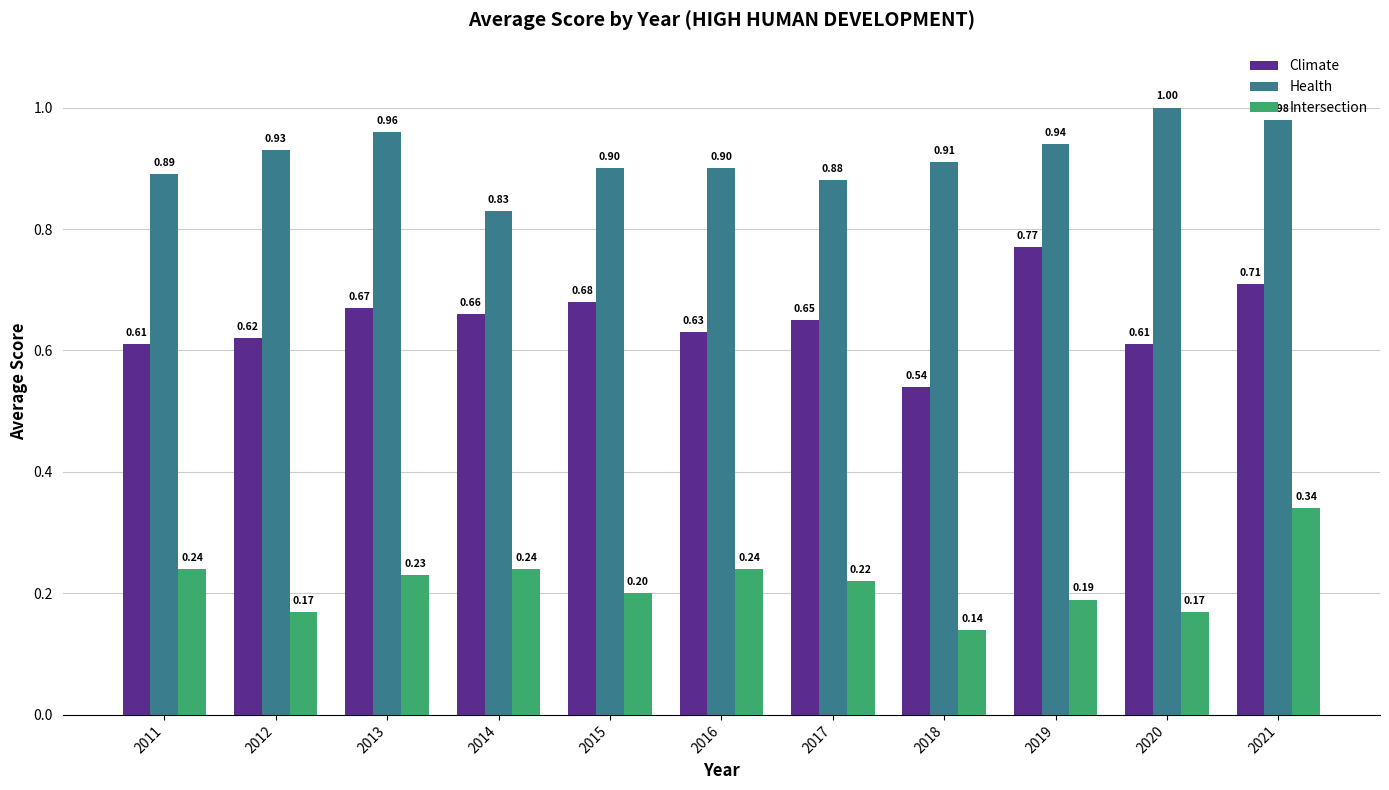

Which series has the largest total across all categories?

Health